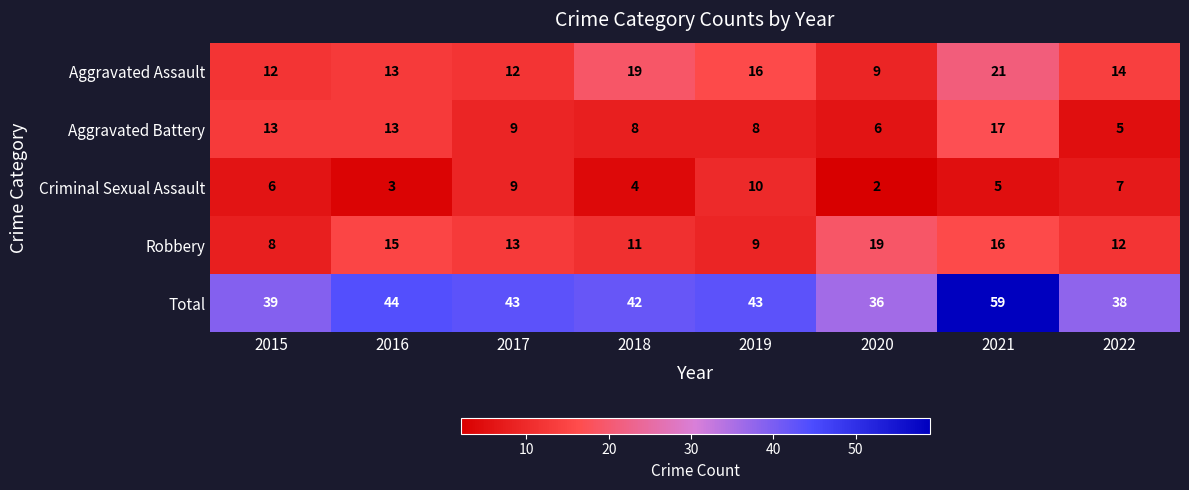

Between 2016 and 2019, which series saw the biggest shift?

Criminal Sexual Assault